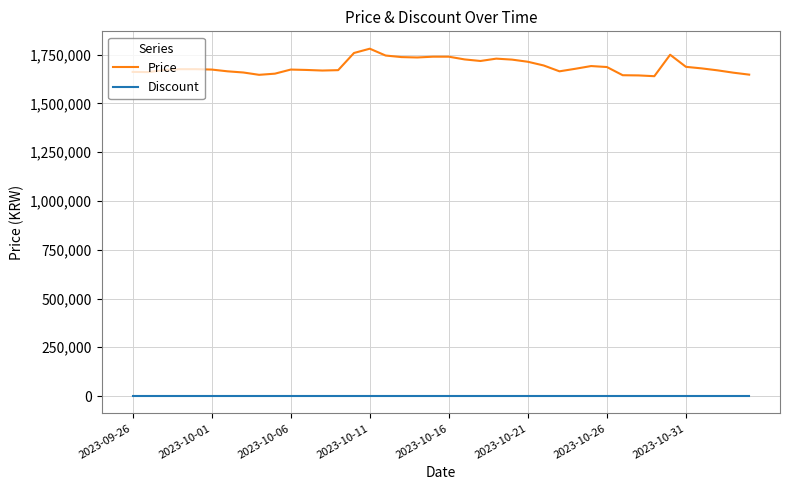

True or false: Discount and Price intersect in this chart.

False